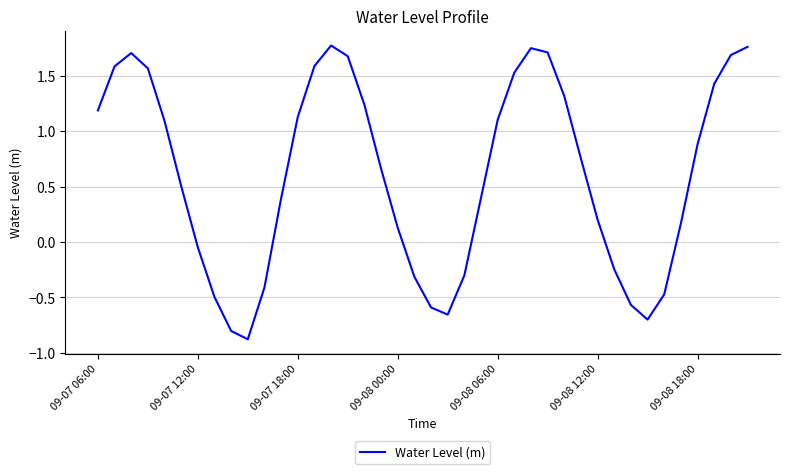

Does the chart display data point markers on the line(s)?

No